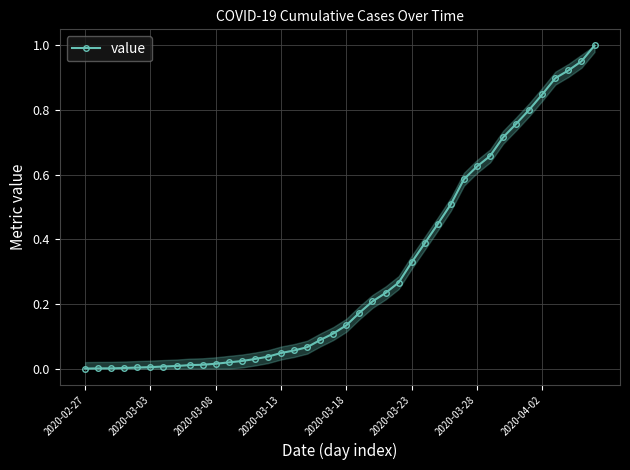

What is the sum of all values?

12.0